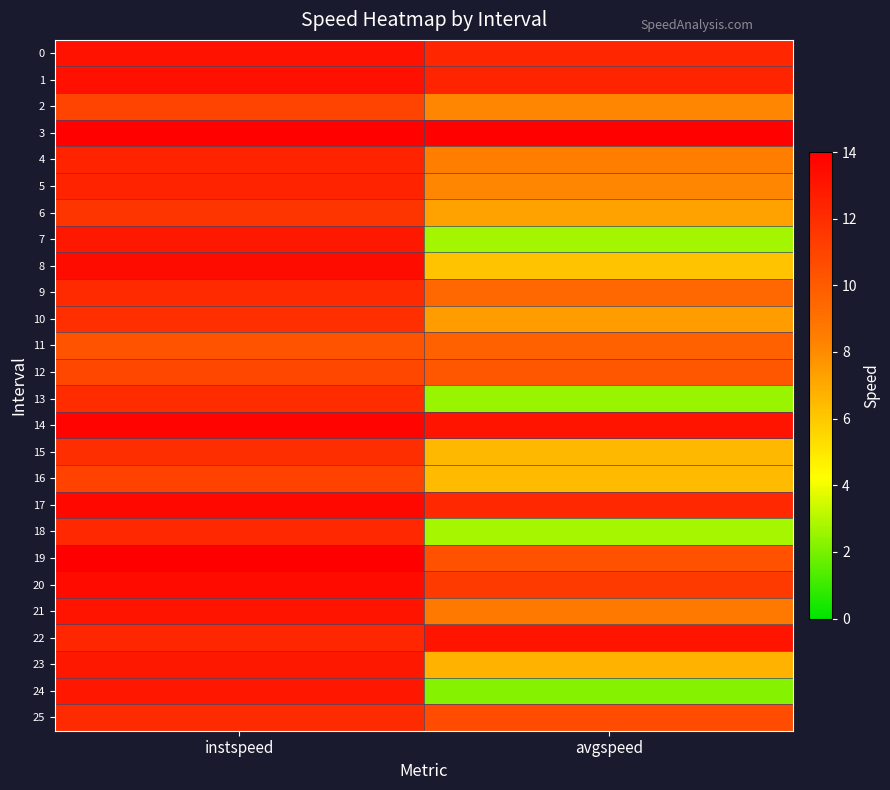

Rank the series by their maximum value, from highest to lowest.

19, 3, 14, 17, 20, 8, 1, 0, 22, 21, 24, 23, 7, 4, 5, 18, 9, 25, 13, 15, 10, 6, 16, 2, 12, 11